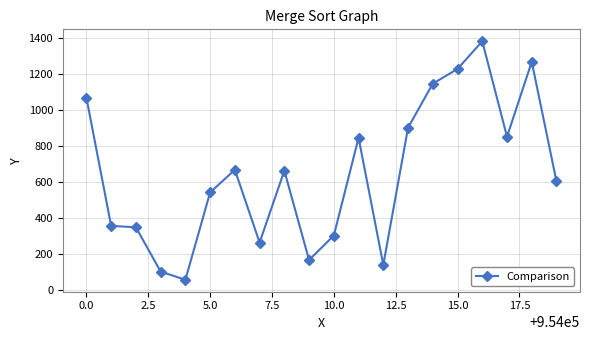

True or false: there are more than 1 points higher than both neighbors.

True